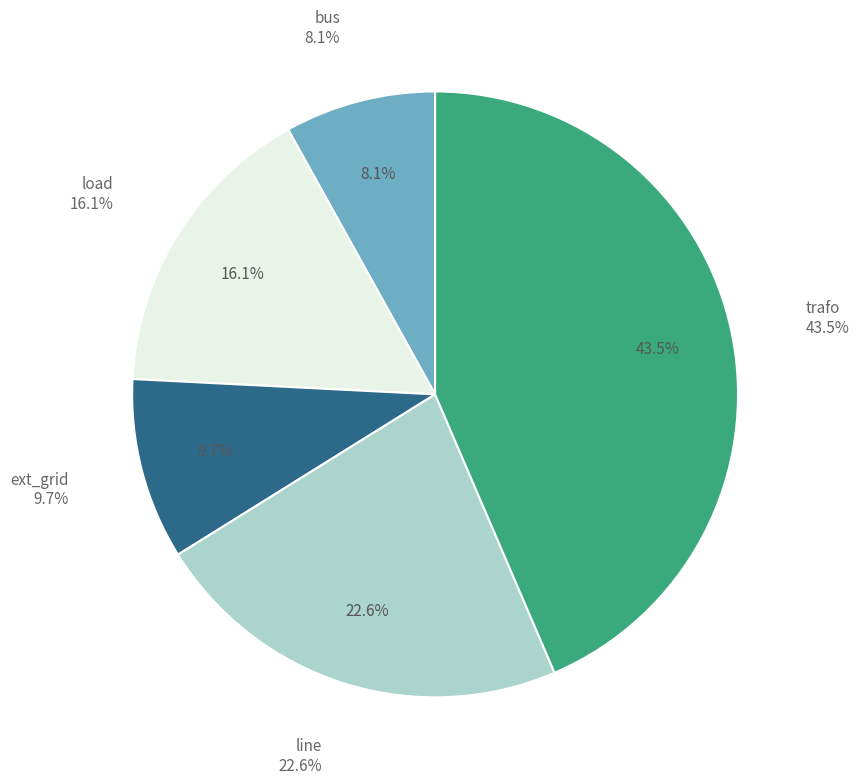

Does other account for over 50% of the chart?

No